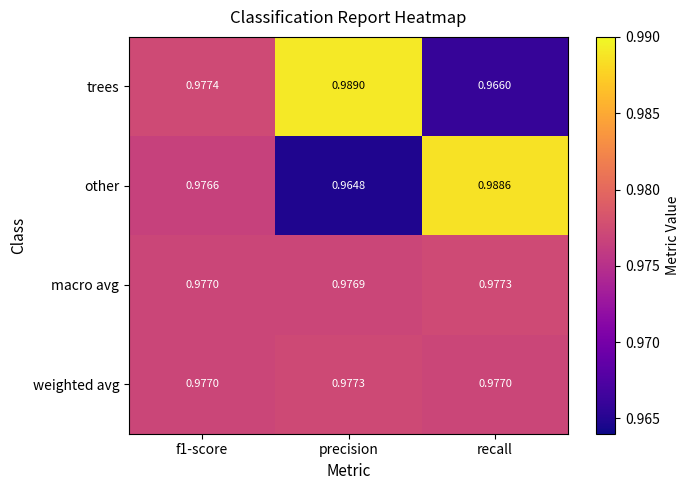

Which series has the largest range (max minus min)?

other